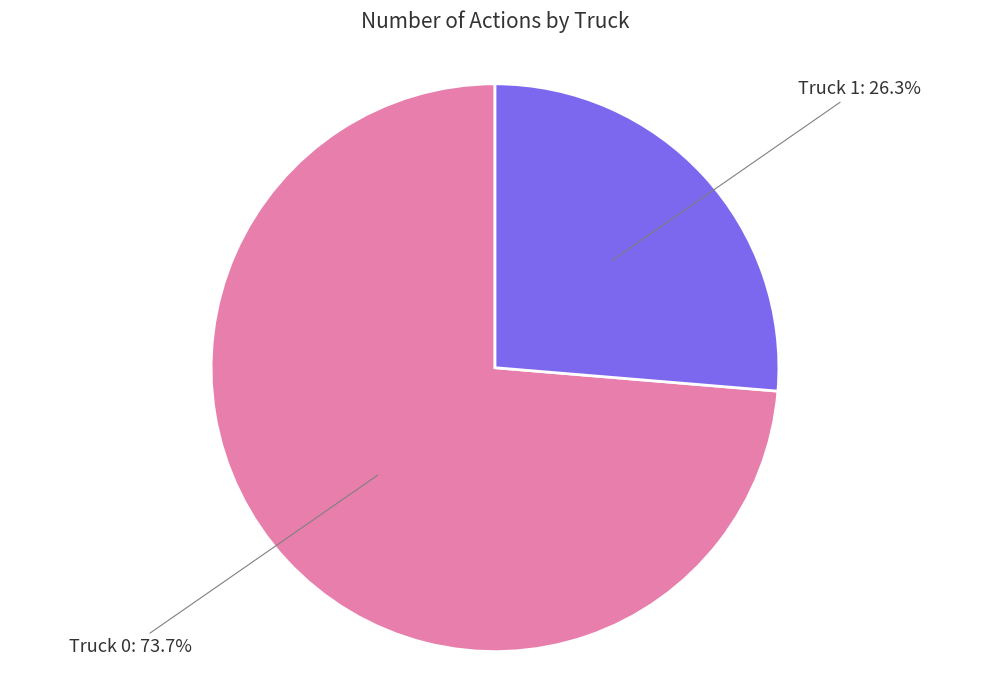

To the nearest percent, what is the combined percentage of Truck 0 and Truck 1?

100%